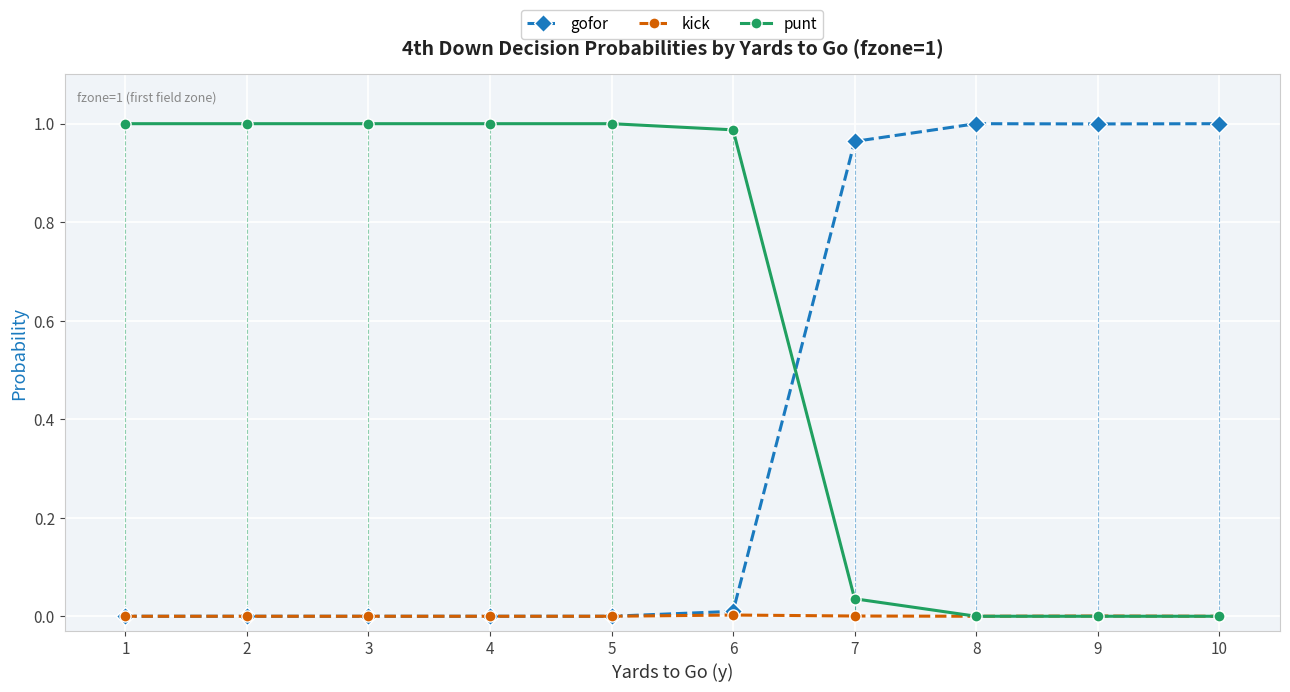

True or false: kick and gofor intersect in this chart.

False